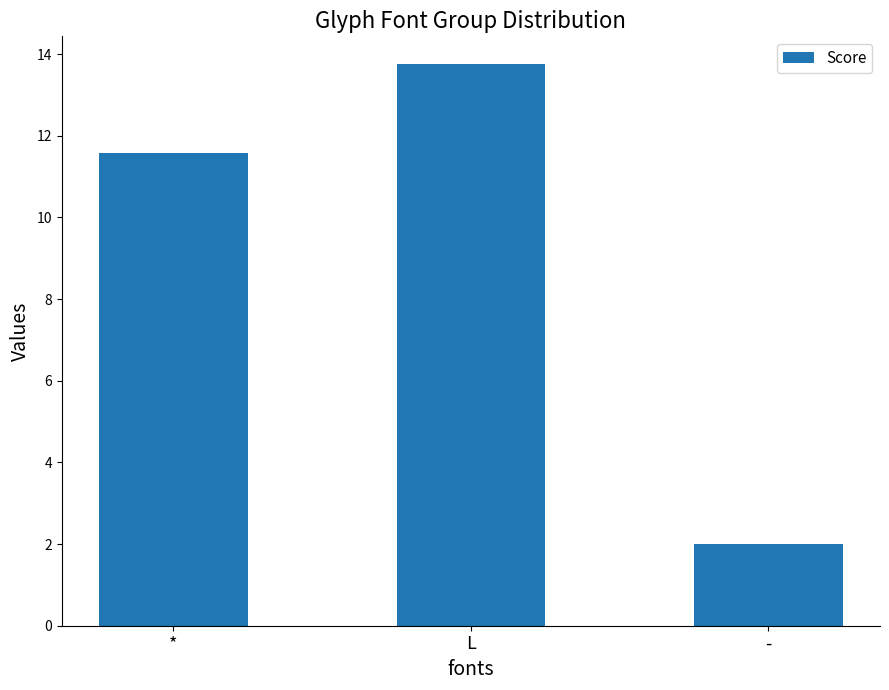

Where does the data first go above 11?

*